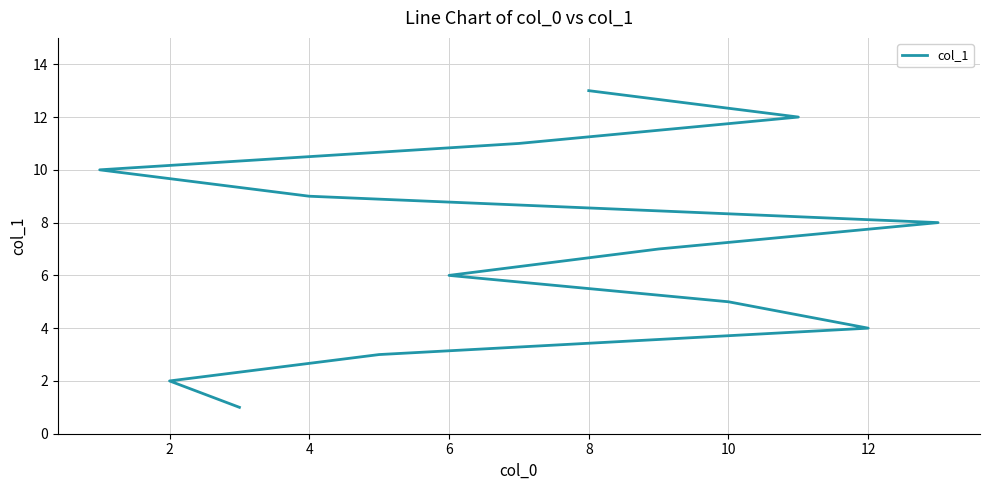

Does the chart display data point markers on the line(s)?

No